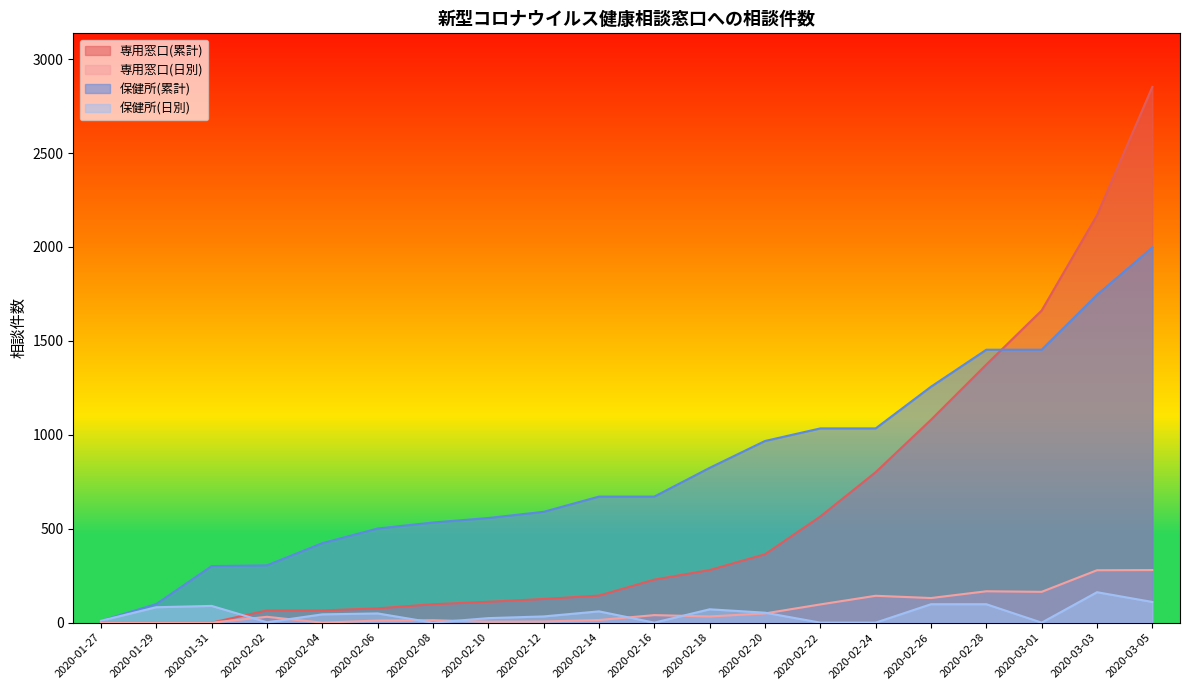

What is the label of the 9th point from the right?

2020-02-18